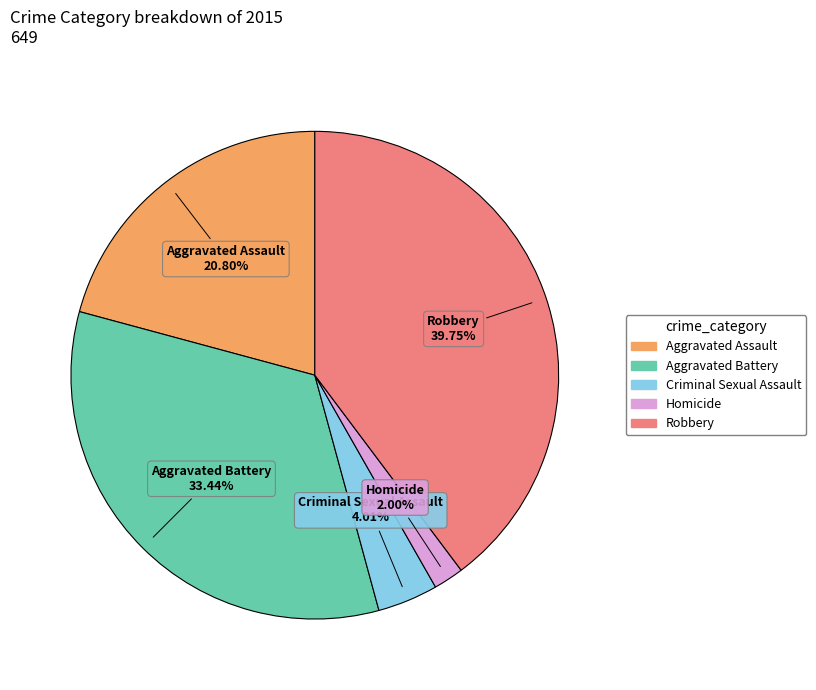

What percentage is the Robbery slice, to the nearest percent?

40%